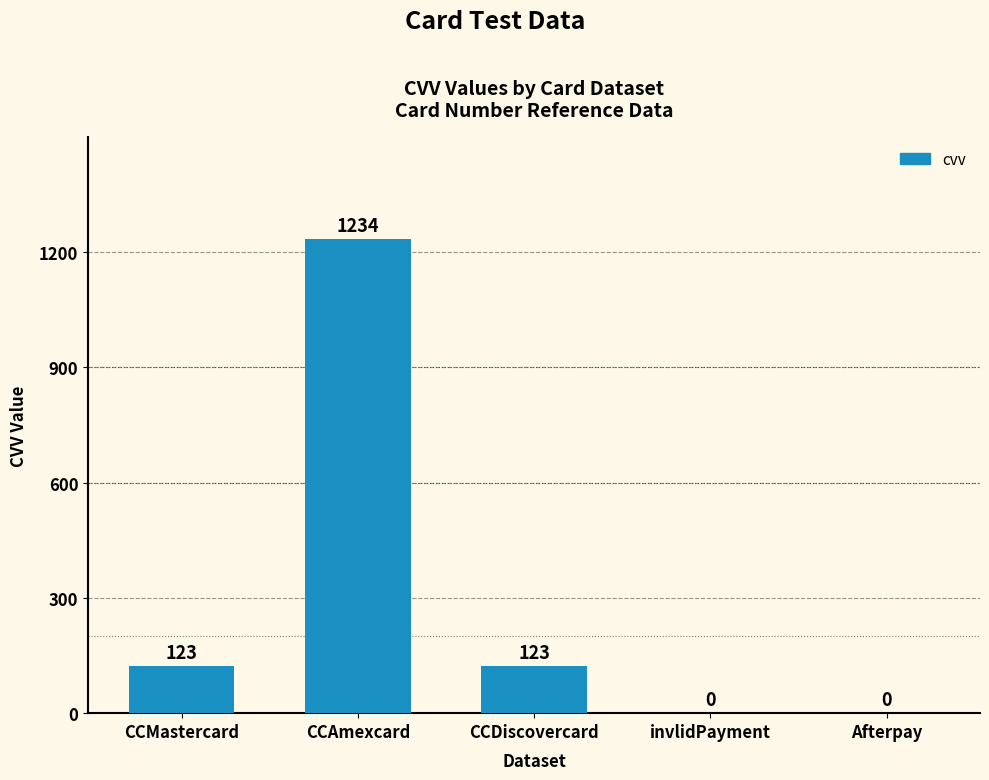

What is the approximate value at CCDiscovercard, to the nearest 10?

120